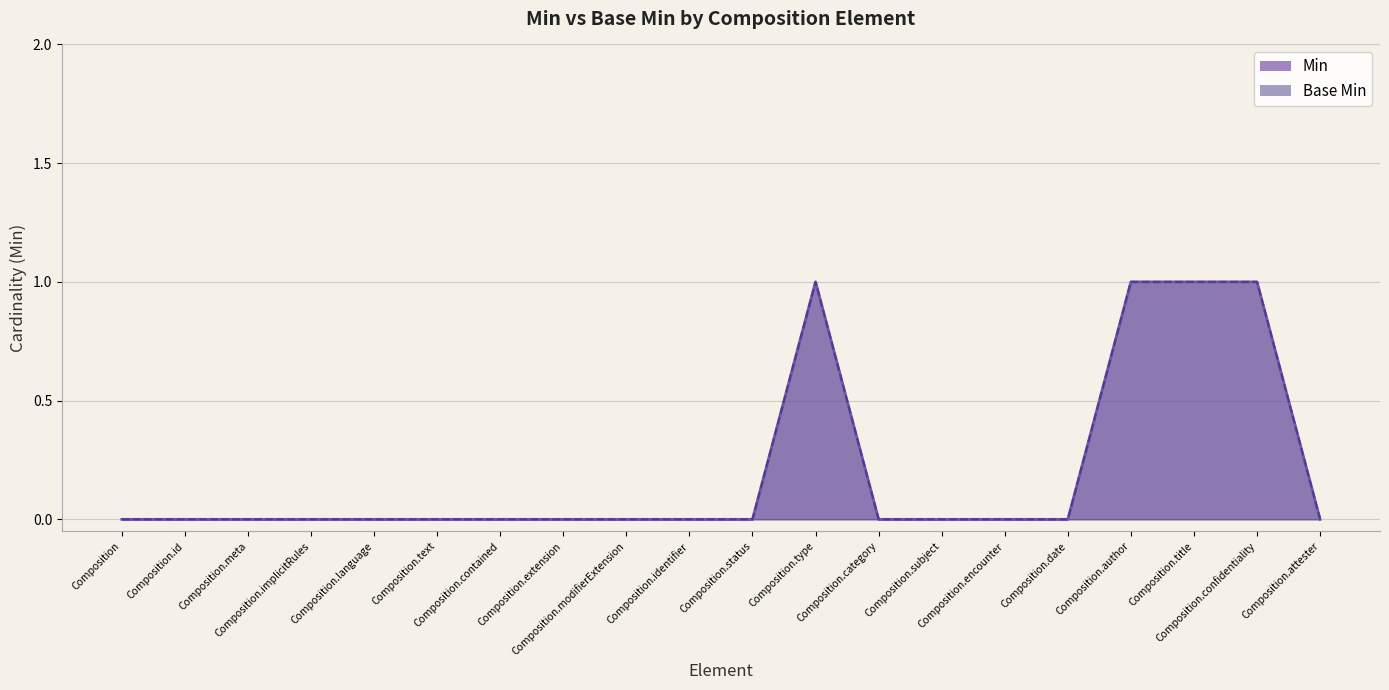

Is the value of Min at Composition.id greater than the value of Base Min at Composition.status?

No